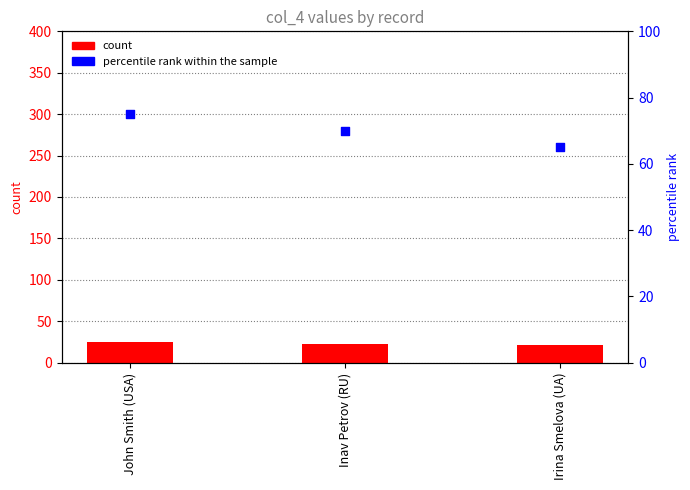

What are all the series names shown in the legend?

count, percentile rank within the sample